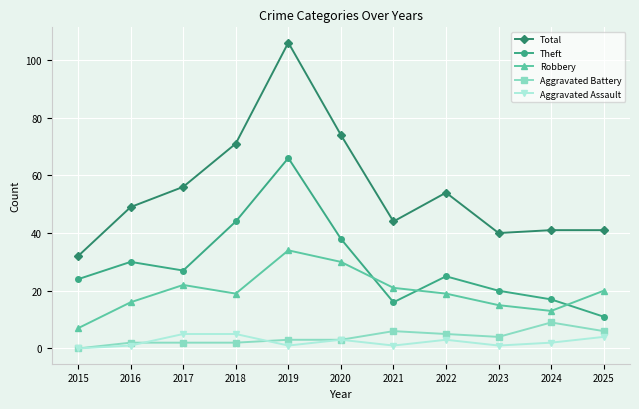

Between 2016 and 2025, which series saw the biggest shift?

Theft